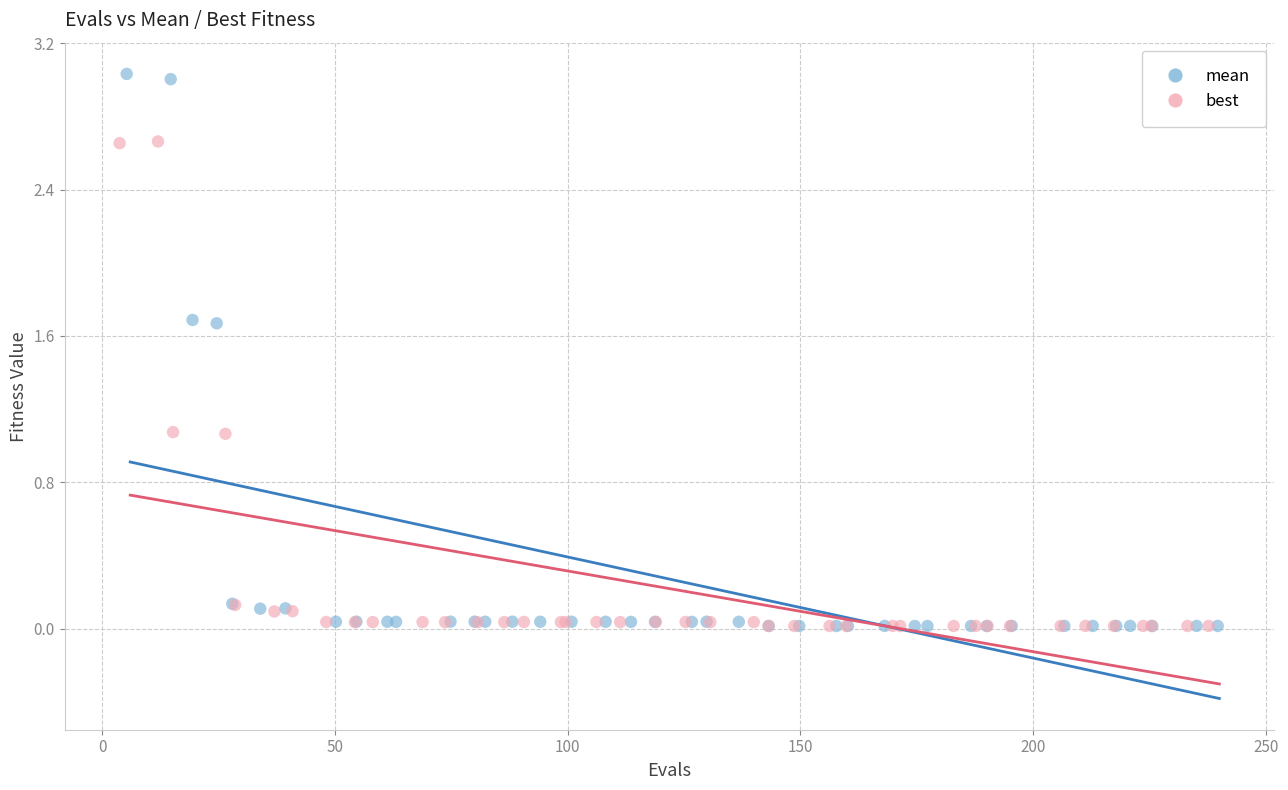

What are all the series names shown in the legend?

mean, best